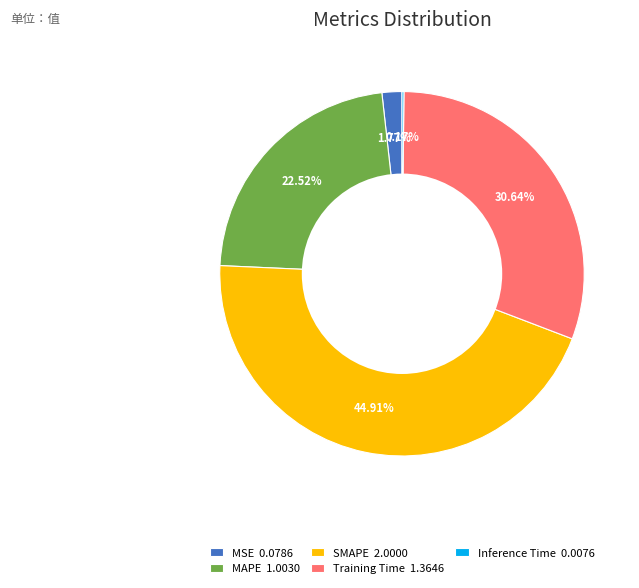

Do MAPE 1.0030 and MSE 0.0786 together represent more than half of the pie?

No